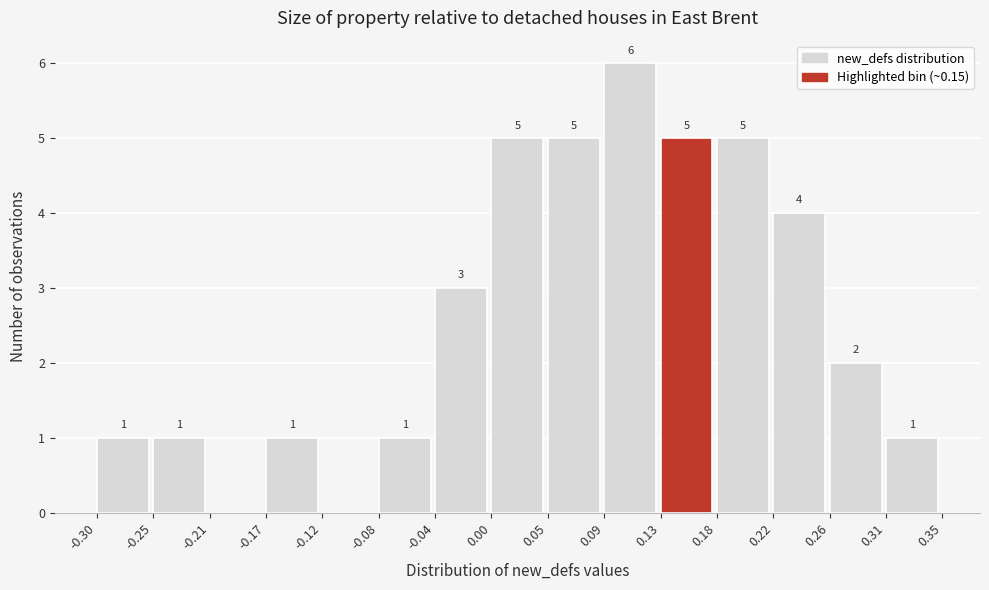

Which range on the x-axis has the tallest bar?

0.09 to 0.13